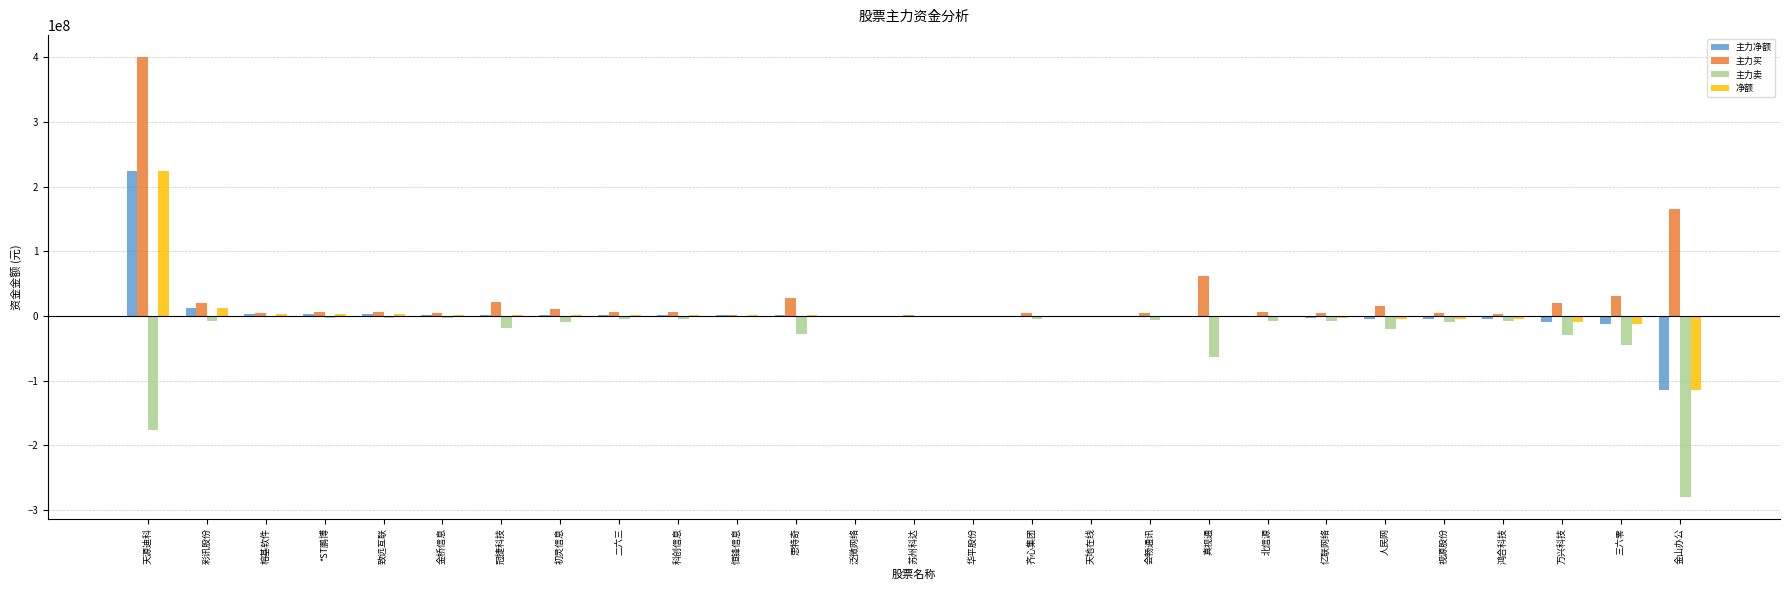

What is the sum of all 主力买 values?

839938501